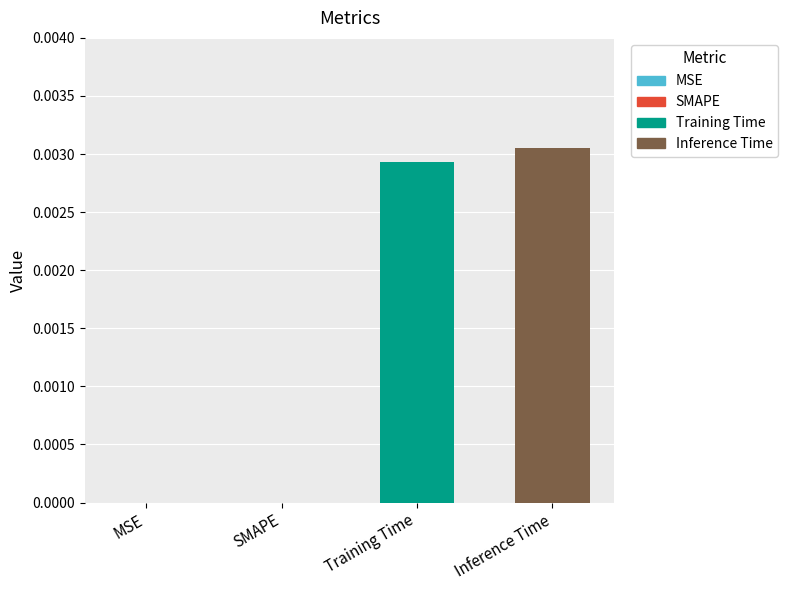

Which series has the largest range (max minus min)?

Training Time